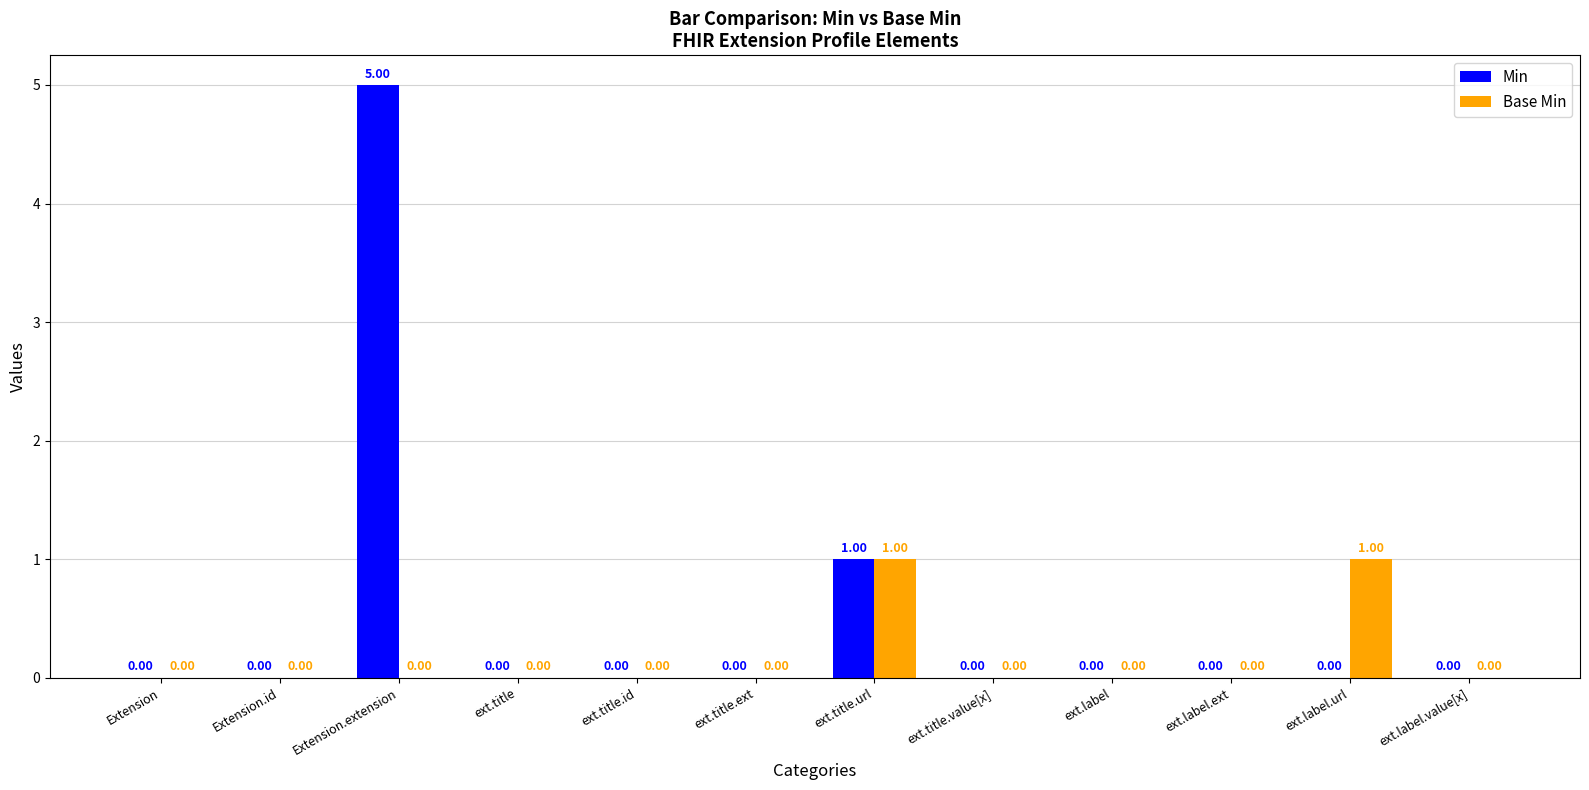

How many data points does each series have?

12